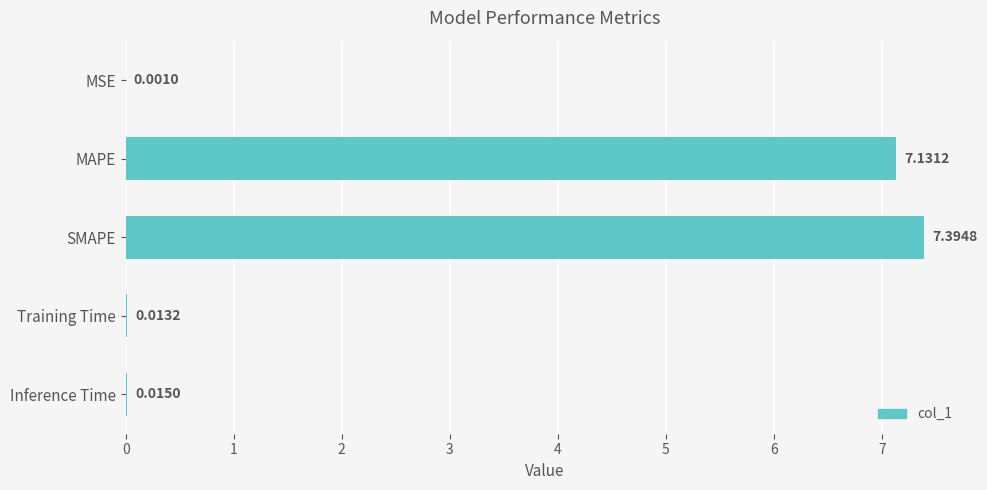

Which has a higher value, Inference Time or Training Time?

Inference Time